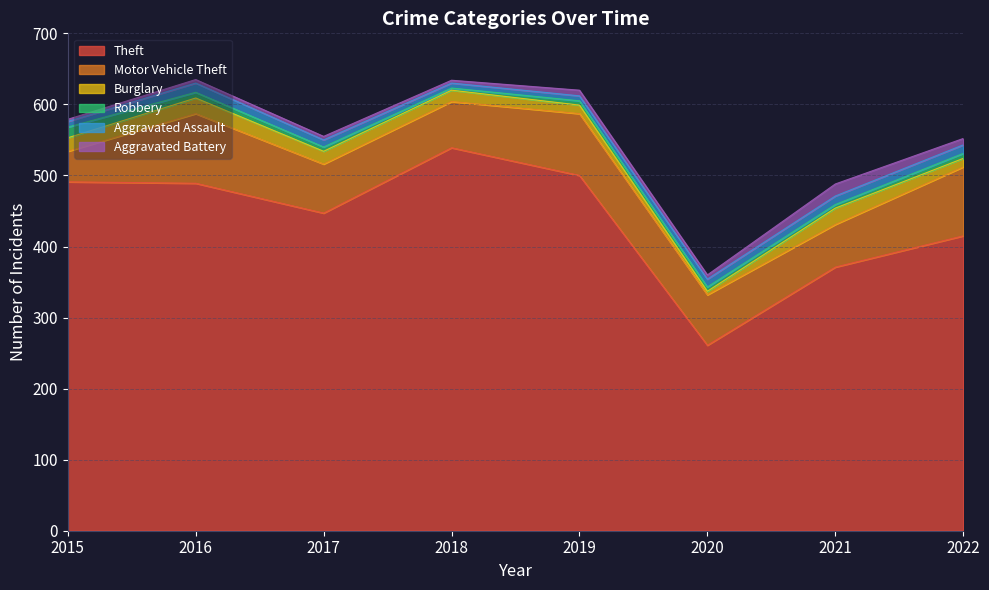

True or false: Burglary has a value of 5 at 2020.

True